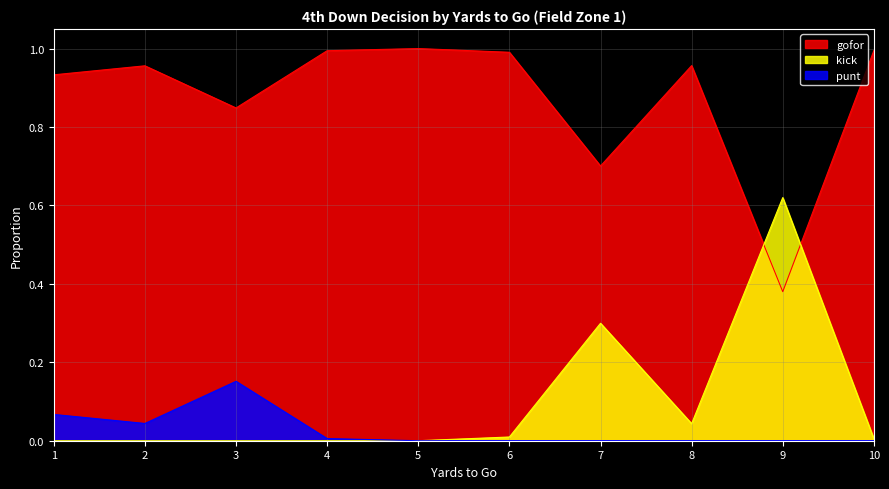

How many positive values does the punt series have?

4